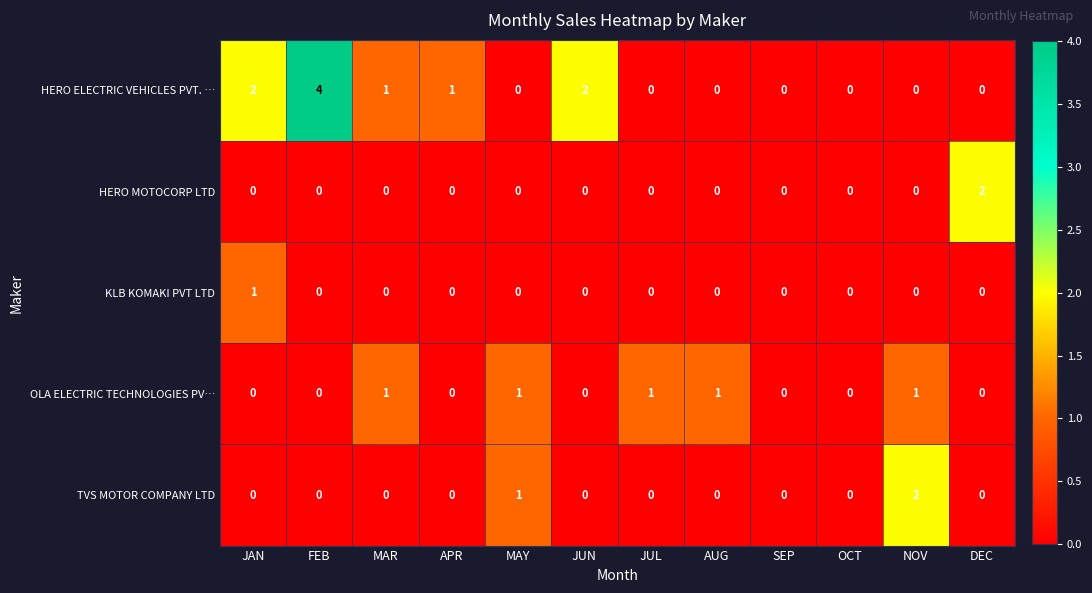

At which category does the chart reach its peak across all series?

FEB